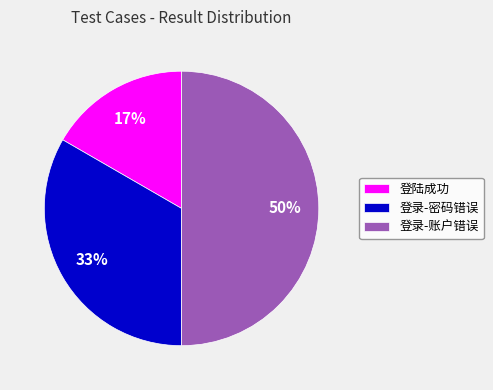

Between 登录-密码错误 and 登录-账户错误, which is larger?

登录-账户错误